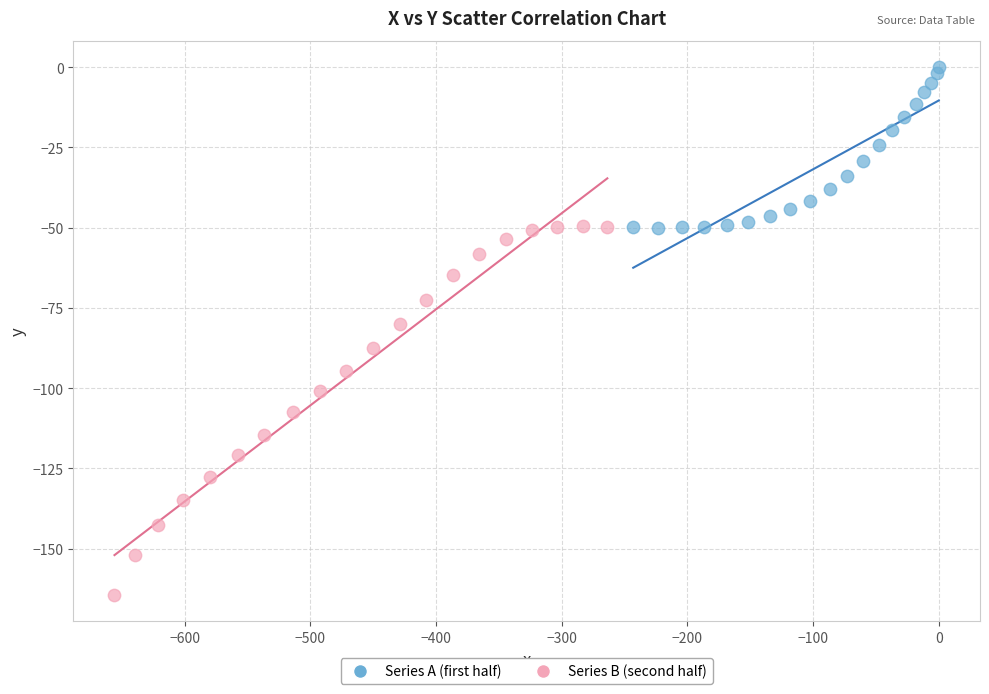

What are all the series names shown in the legend?

Series A (first half), Series B (second half)